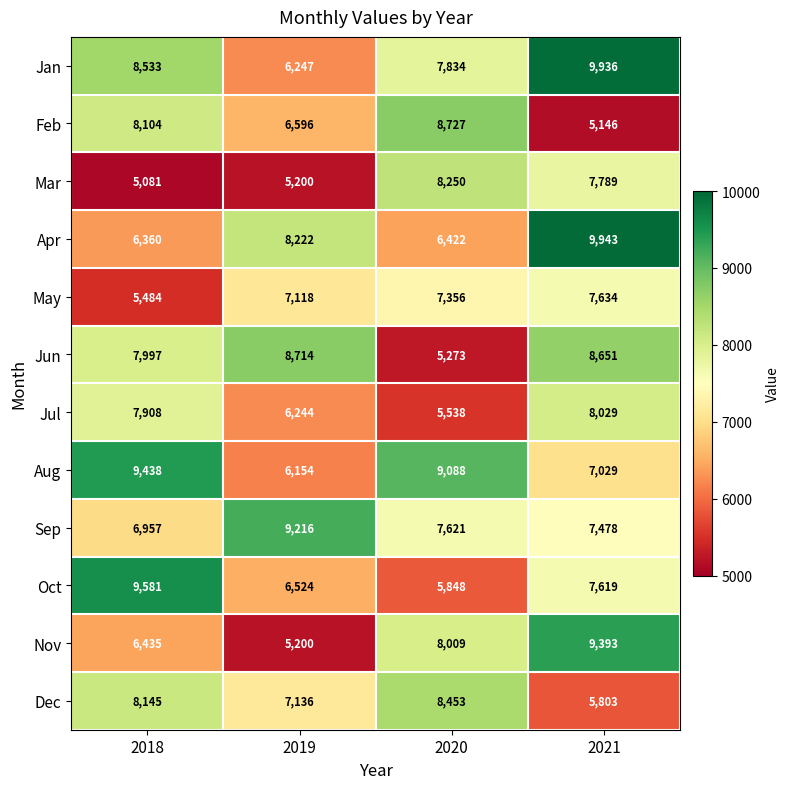

How many distinct data groups are displayed?

12